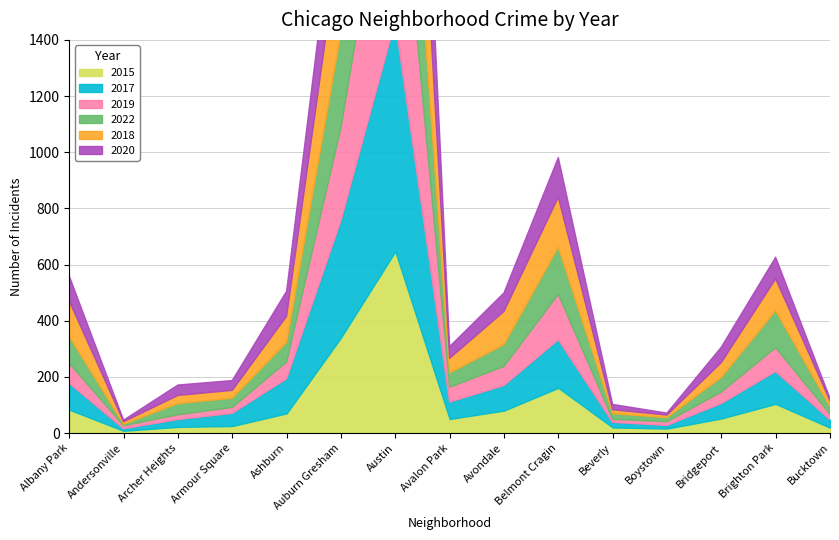

Reading right to left, extract all data points from this chart.

2015: 19	104	52	16	20	161	80	50	647	340	70	25	22	8	83
2017: 28	115	53	11	18	171	89	60	819	416	123	45	26	7	94
2019: 20	85	41	13	11	162	68	53	772	331	60	21	17	11	71
2022: 27	132	52	15	20	168	78	51	652	339	70	33	40	5	96
2018: 21	113	53	9	14	178	118	52	749	368	93	28	29	9	126
2020: 9	77	55	7	19	141	66	42	778	275	89	35	37	6	89